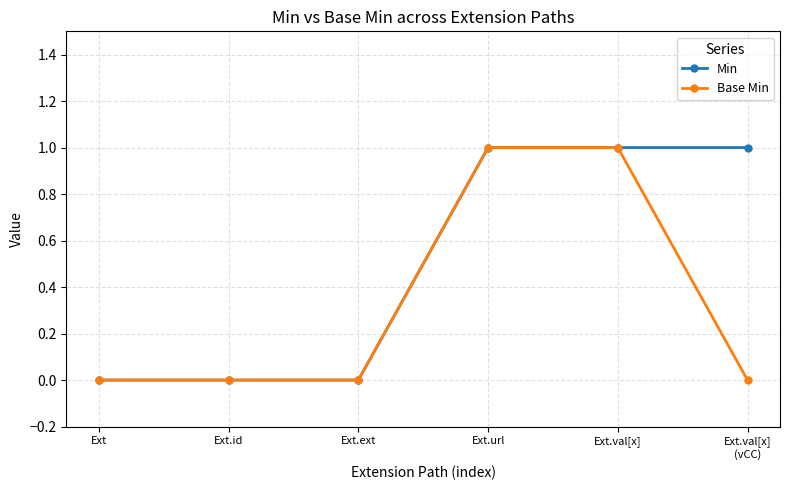

What is the sum of all Min values?

3